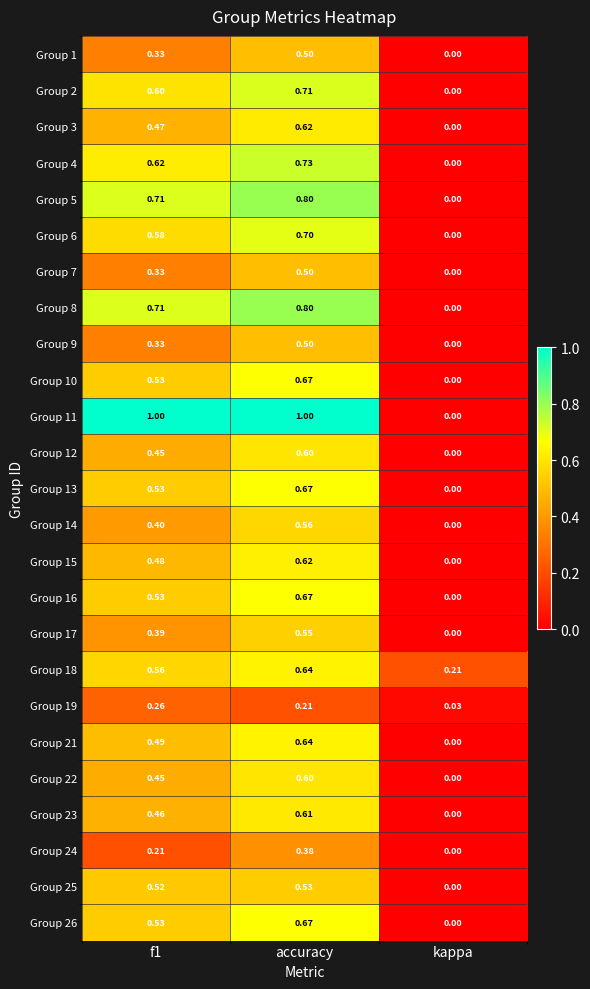

What is the greatest value displayed?

1.0